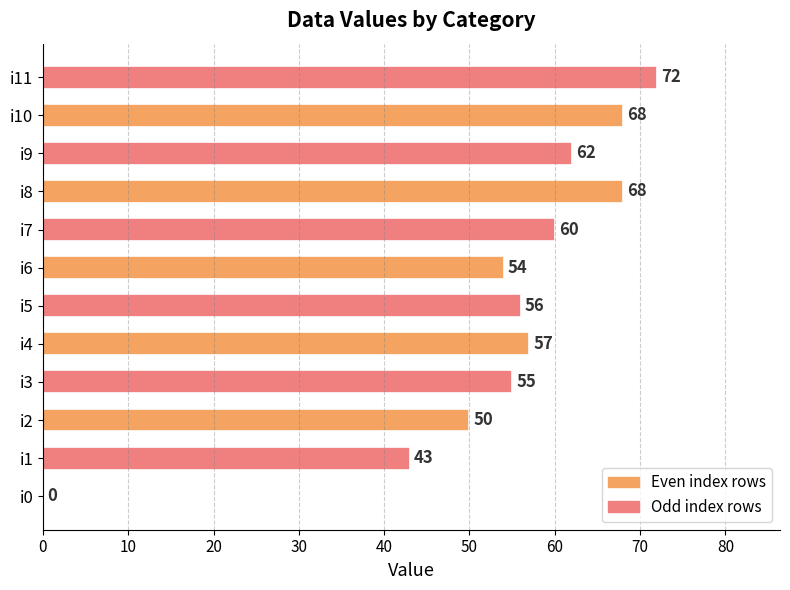

Reading bottom to top, extract all data points from this chart.

i0=0	i1=43	i2=50	i3=55	i4=57	i5=56	i6=54	i7=60	i8=68	i9=62	i10=68	i11=72